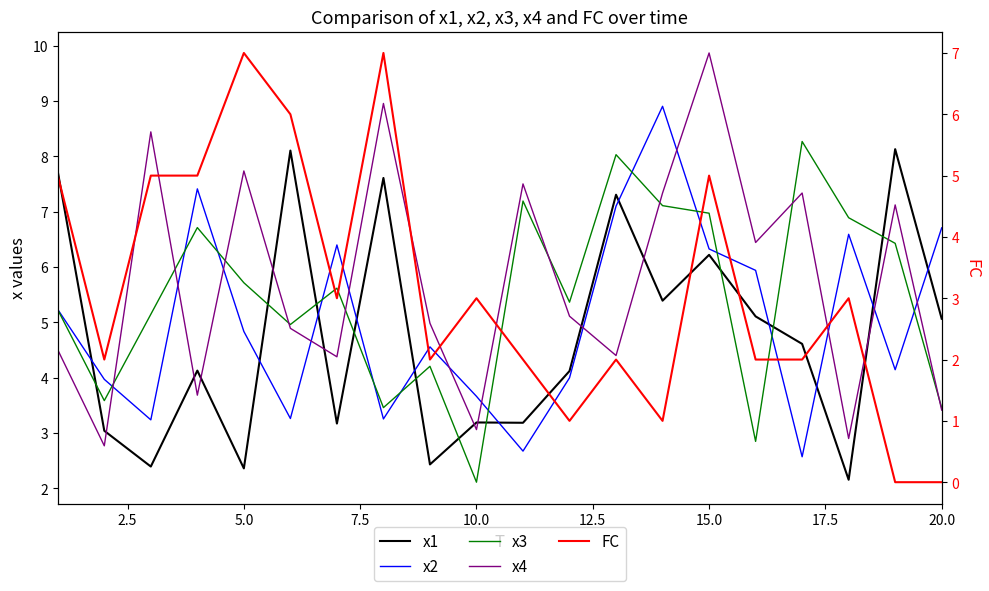

What are all the series names shown in the legend?

x1, x2, x3, x4, FC